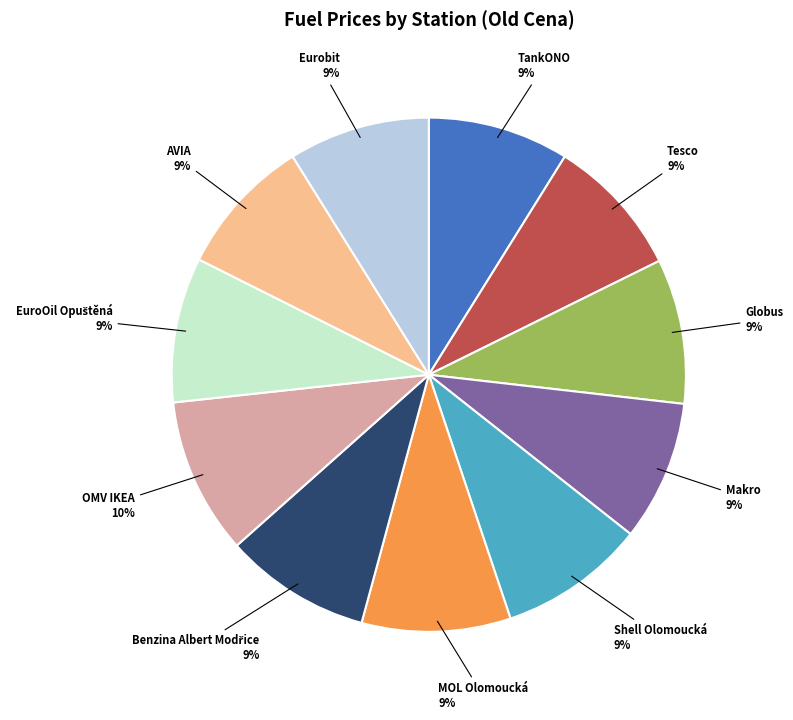

To the nearest percent, what is the difference between the largest and smallest slice percentages?

1%